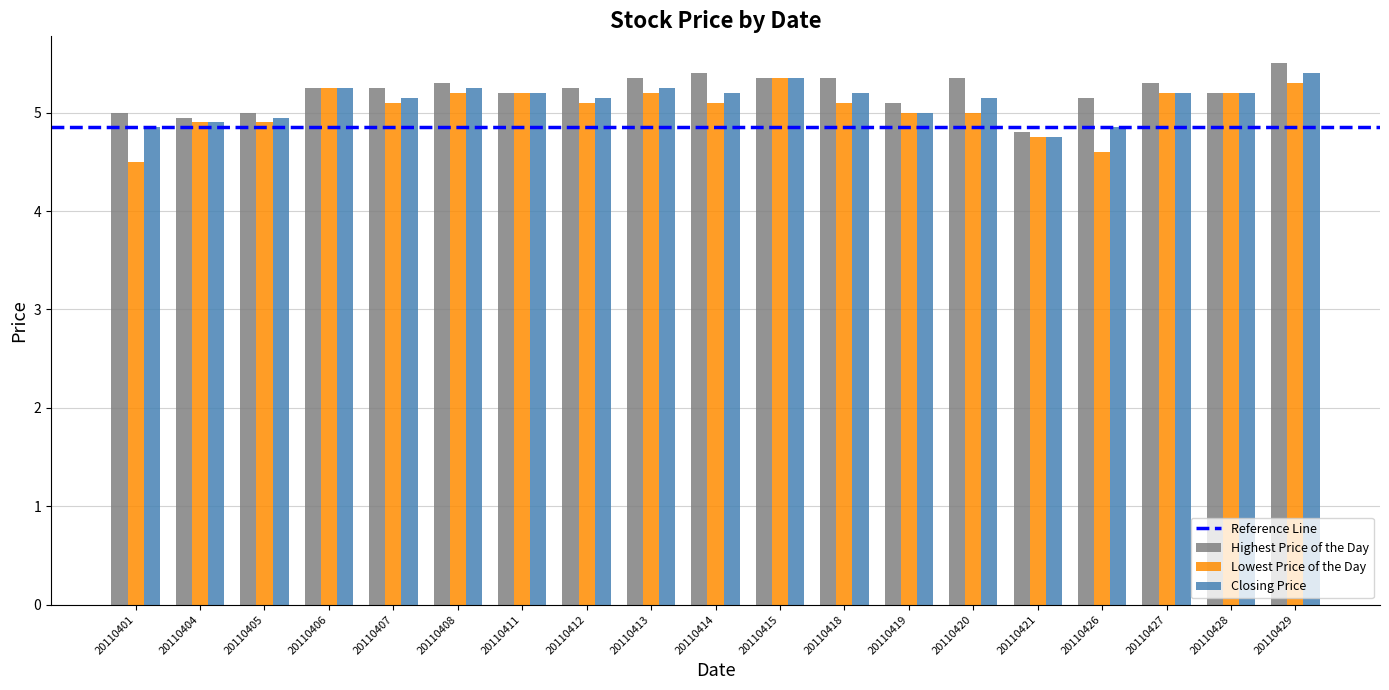

Rank the series by their maximum value, from highest to lowest.

Highest Price of the Day, Closing Price, Lowest Price of the Day